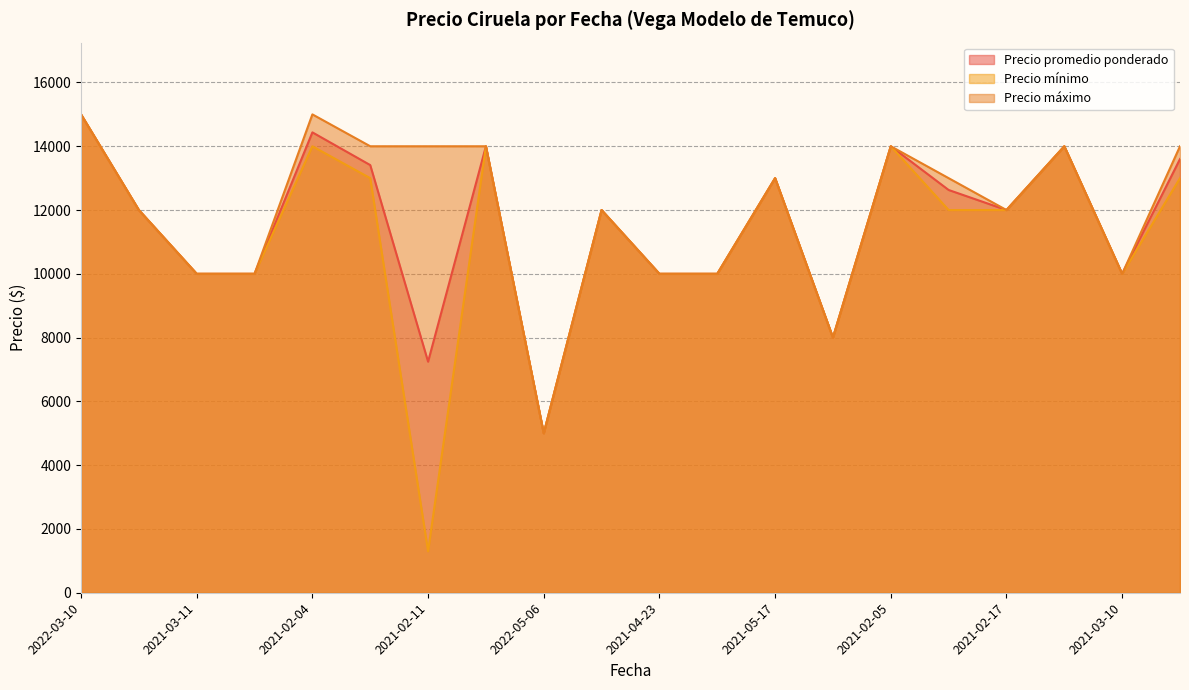

At 2021-02-04, list the series in order from largest to smallest.

Precio máximo, Precio promedio ponderado, Precio mínimo